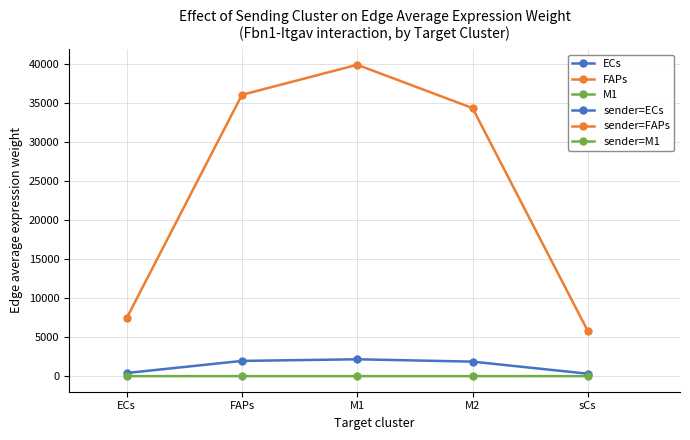

Which series has the largest total across all categories?

FAPs